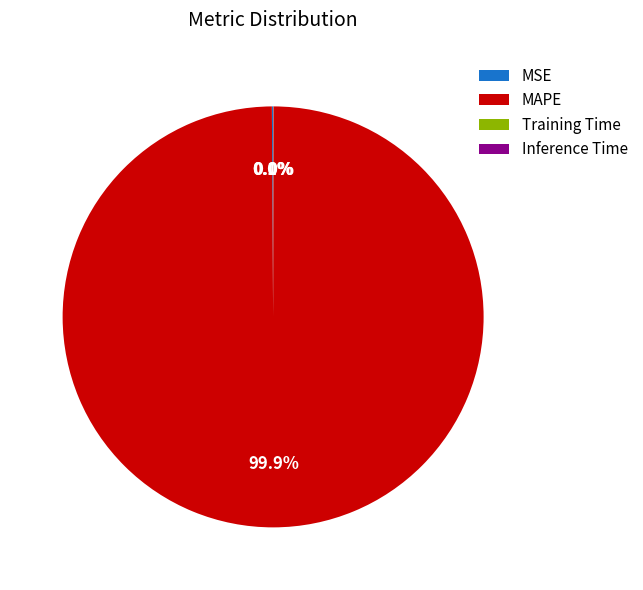

Which slice is the largest?

MAPE